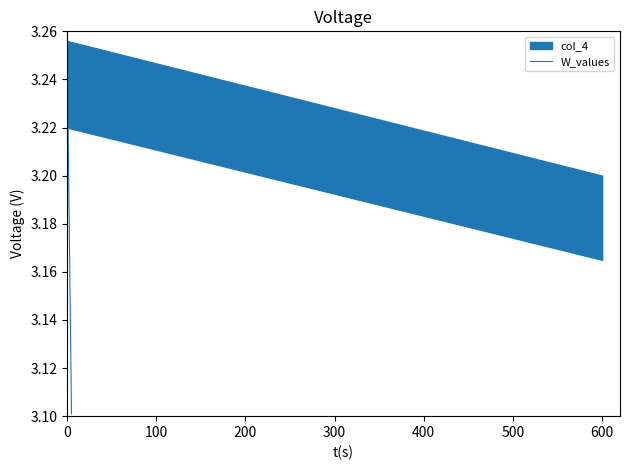

What is the ratio of the value at 0 to the value at 100?

1.0